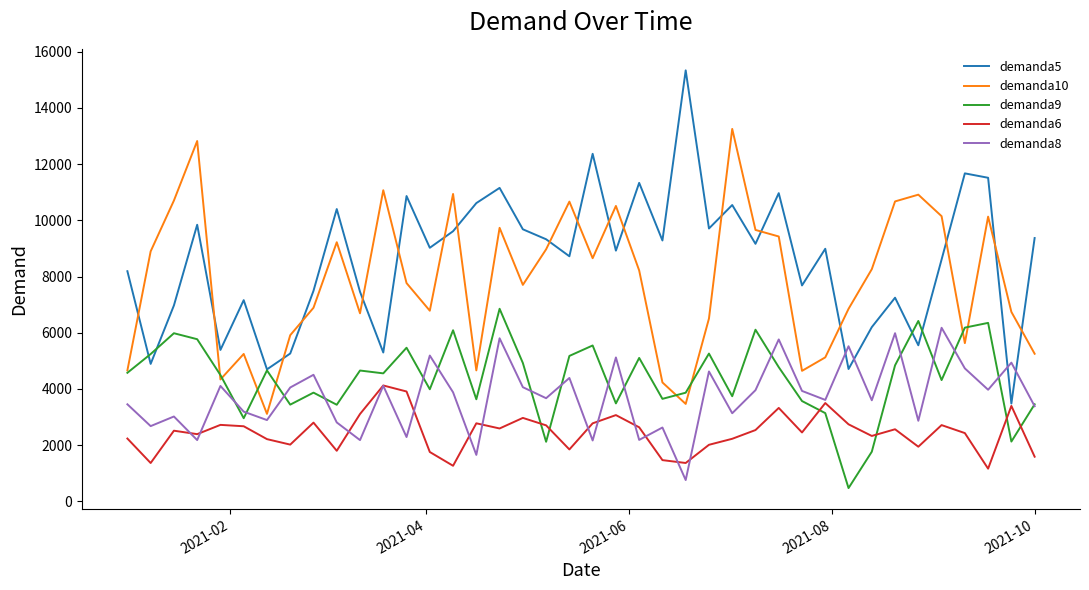

What is the average value of the demanda10 series?

7876